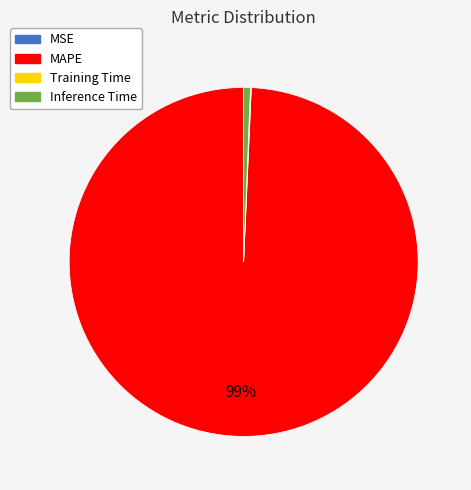

To the nearest percent, what is the combined percentage of MAPE and Inference Time?

100%